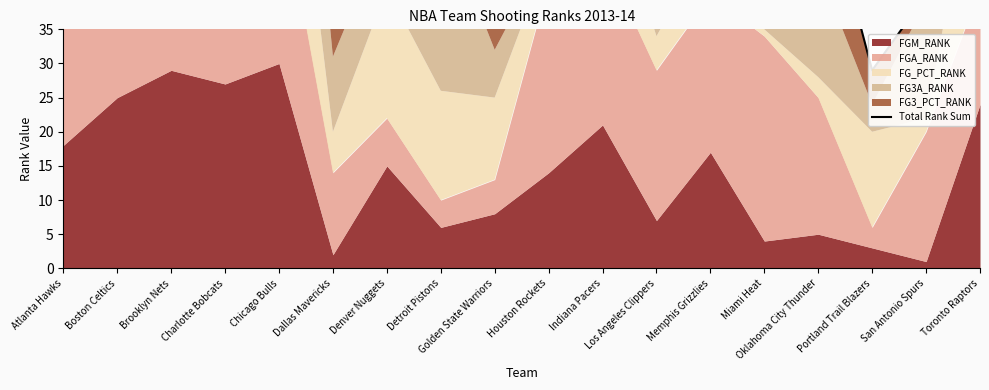

What is the approximate value at Houston Rockets, to the nearest 50?

50